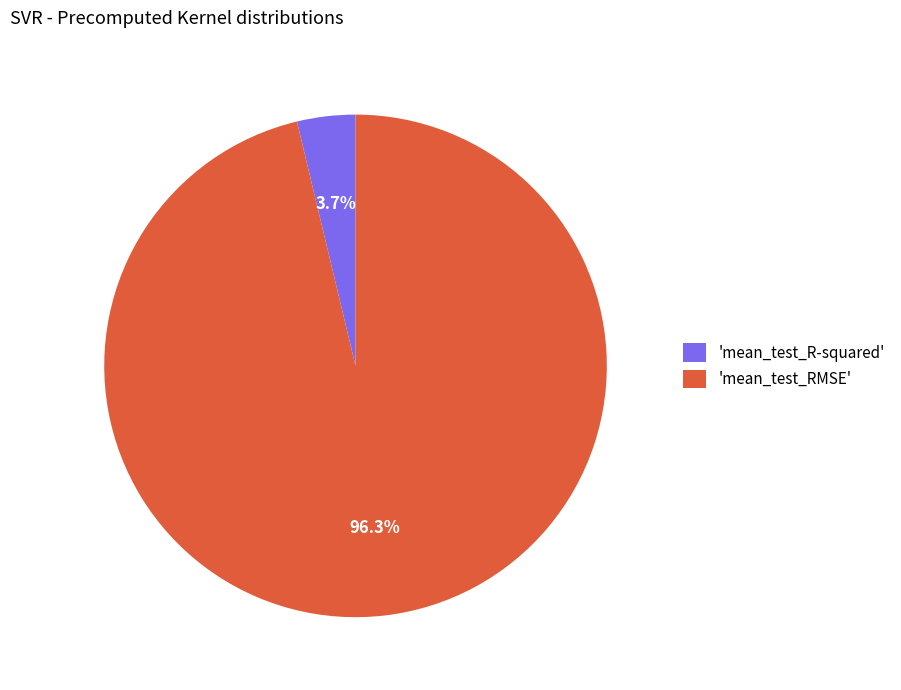

How many slices are in this pie chart?

2